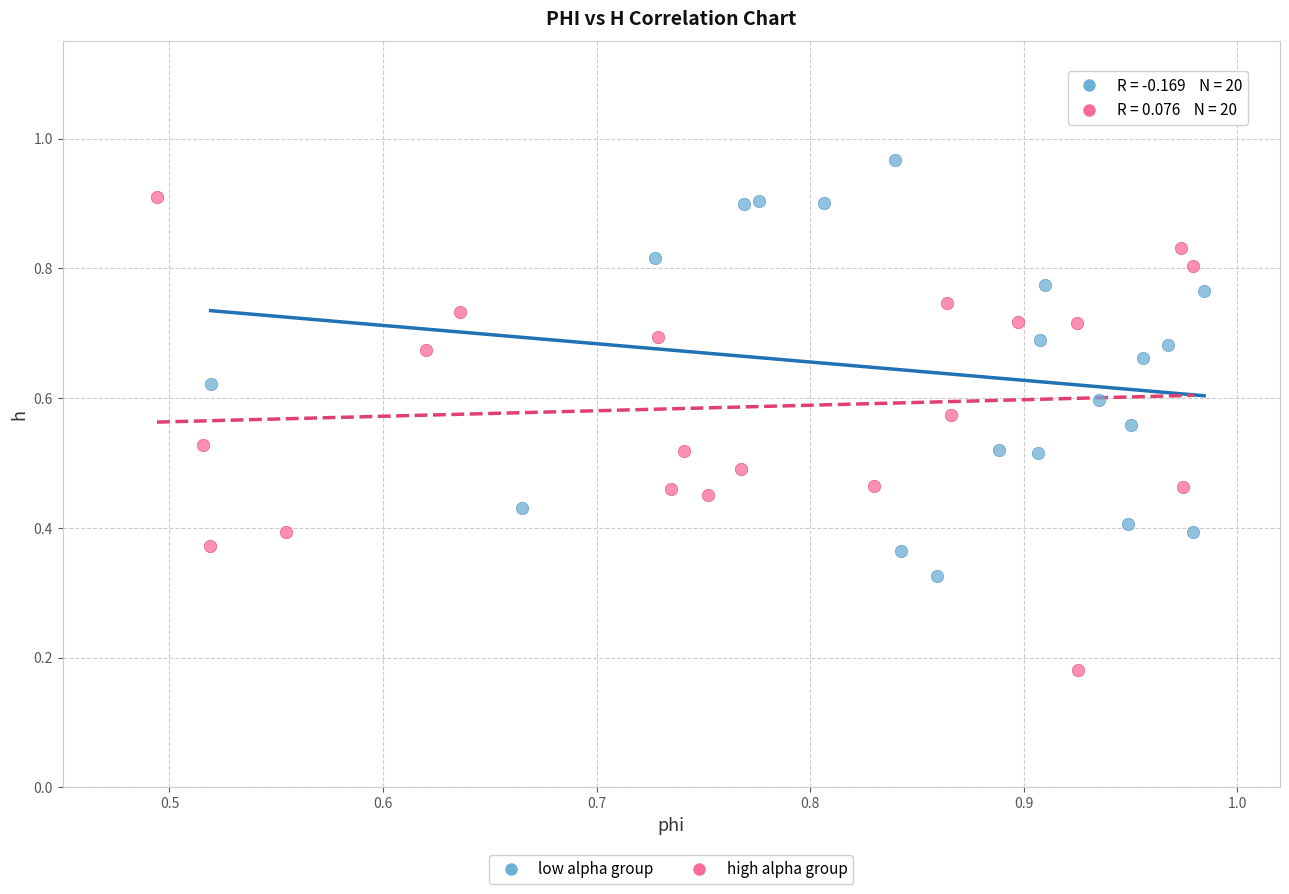

Which series contains the highest Y value?

low alpha group